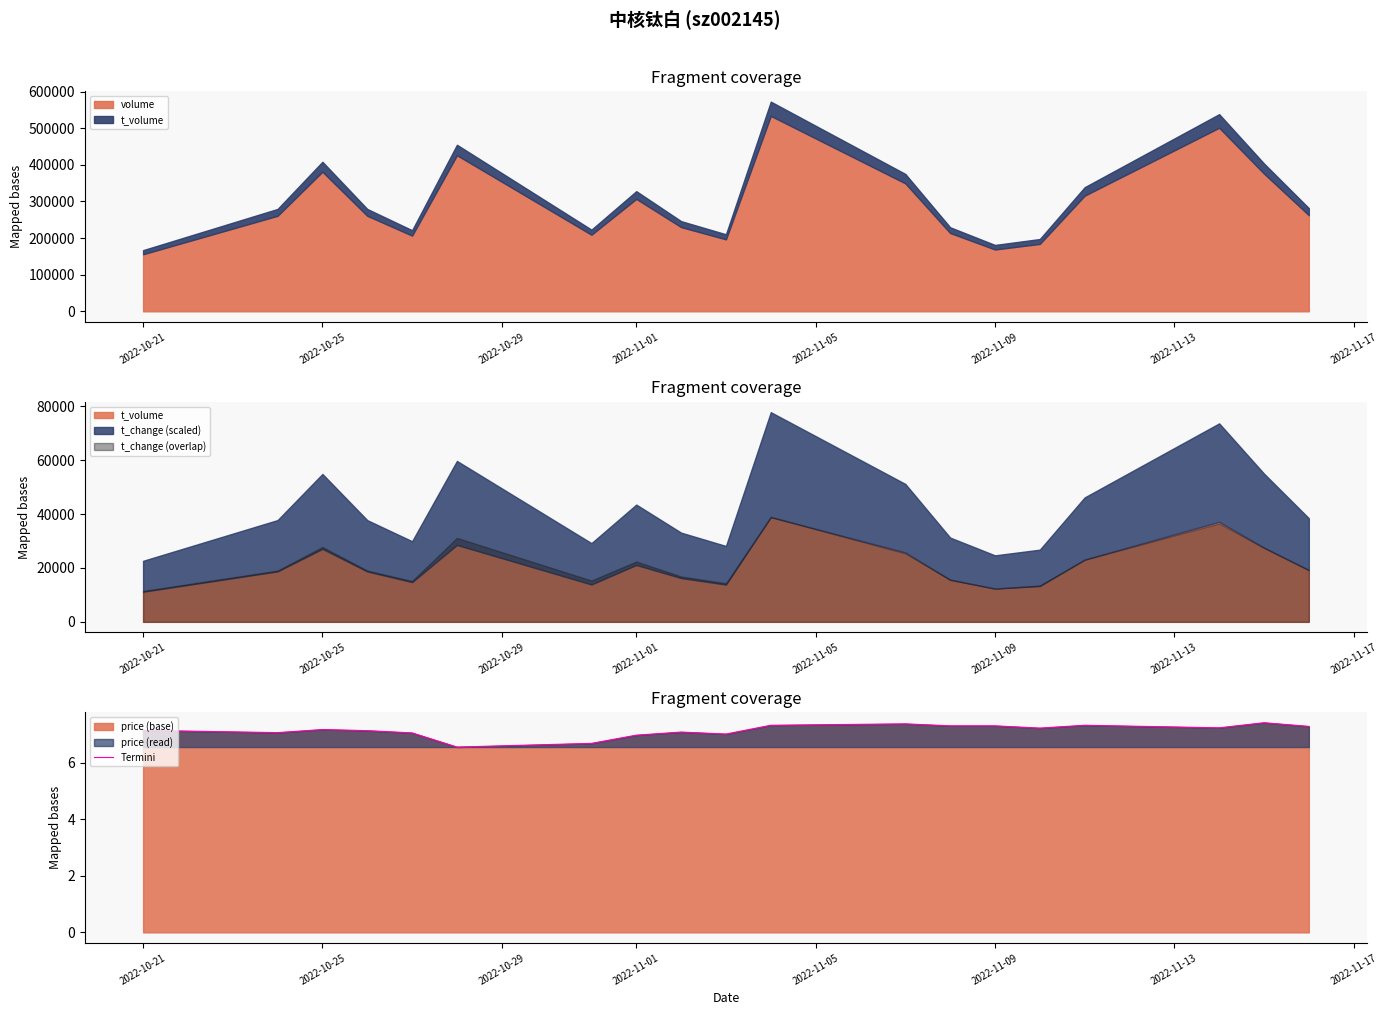

True or false: Termini has a value of 7.3 at 2022-11-09.

True